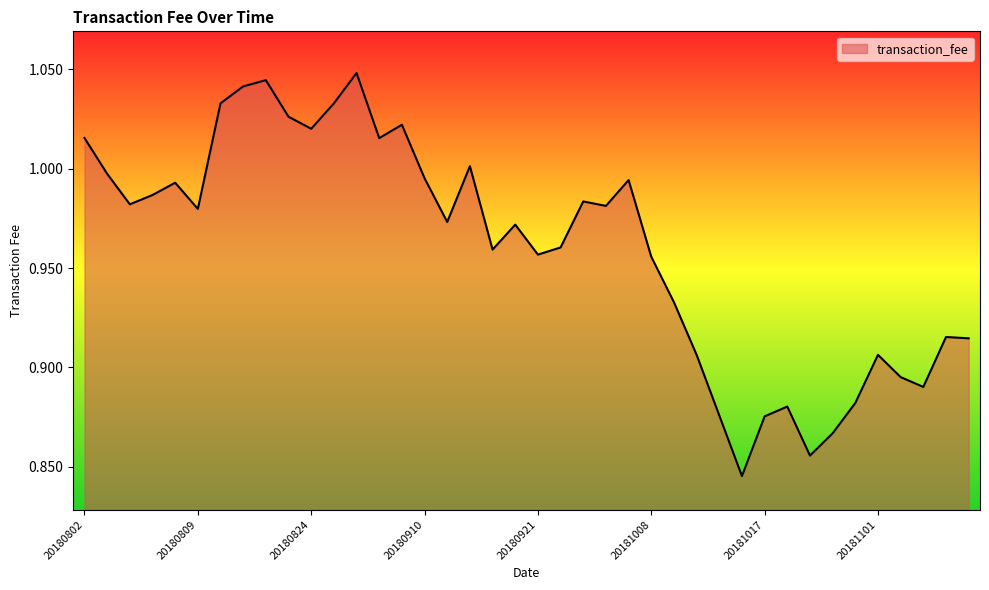

How many lines are shown in the chart?

1